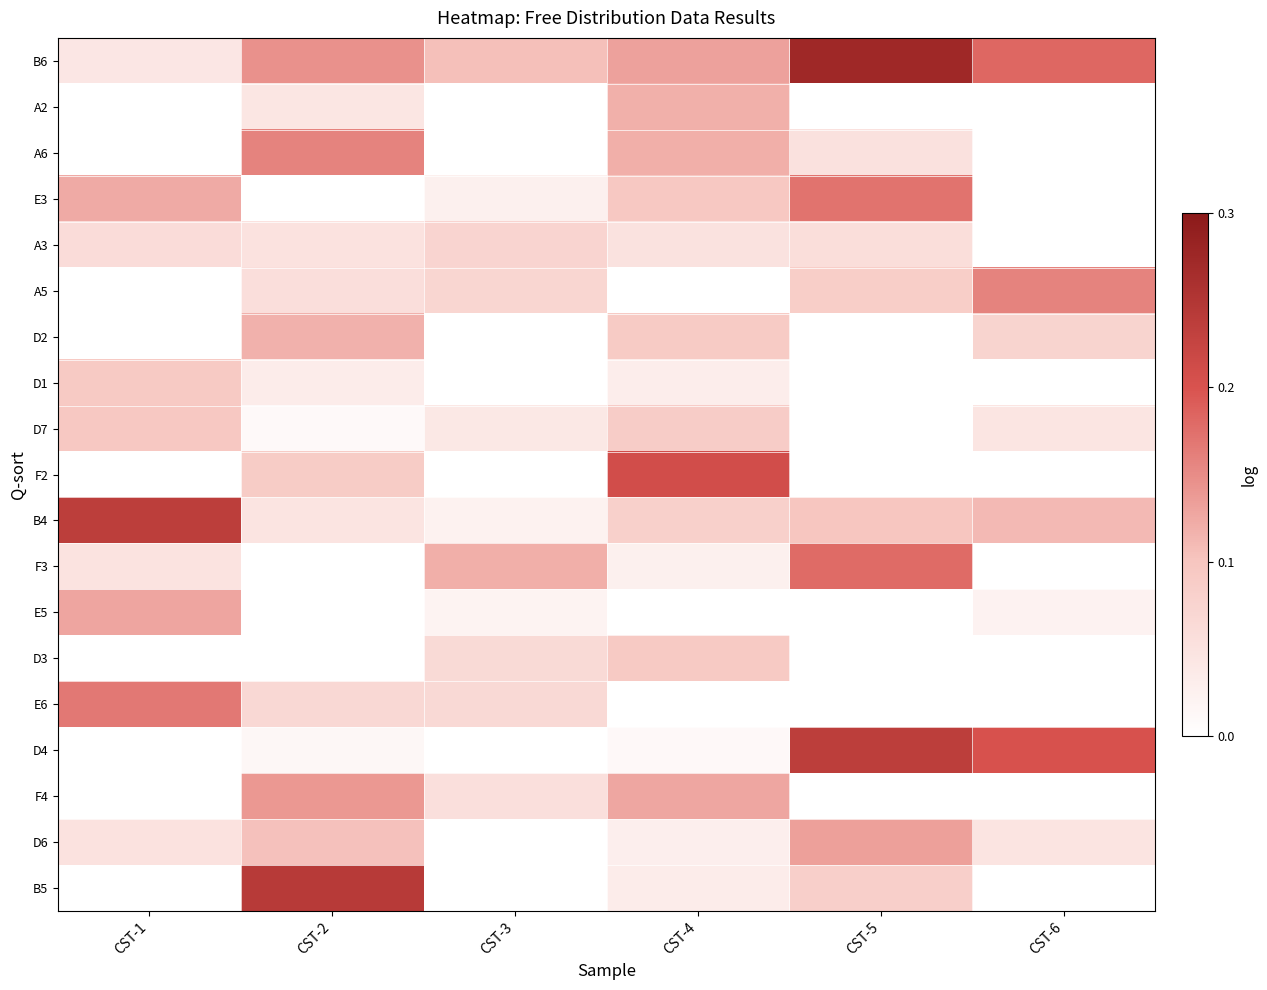

Which category has the highest value across all series?

CST-5